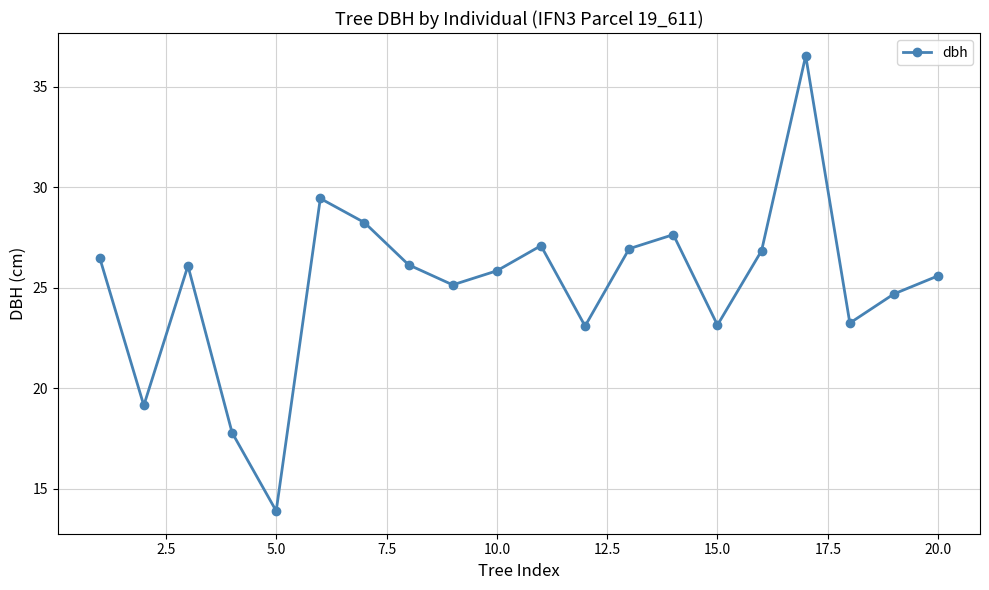

What is the value of the 19th point from the left?

24.7